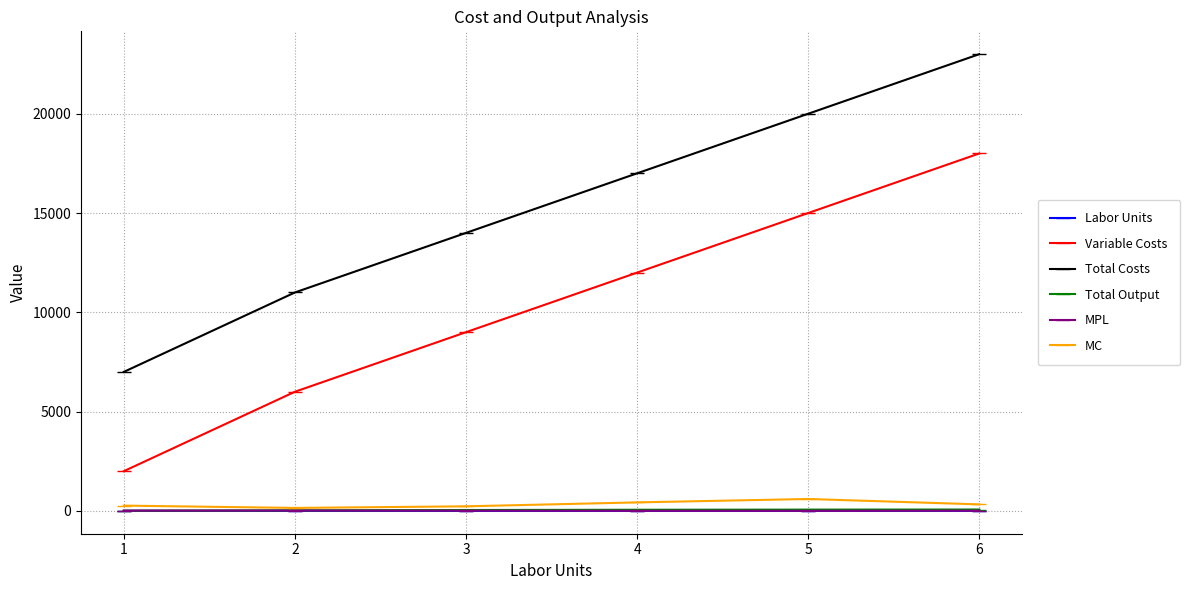

How many times do MPL and Total Output cross each other?

1